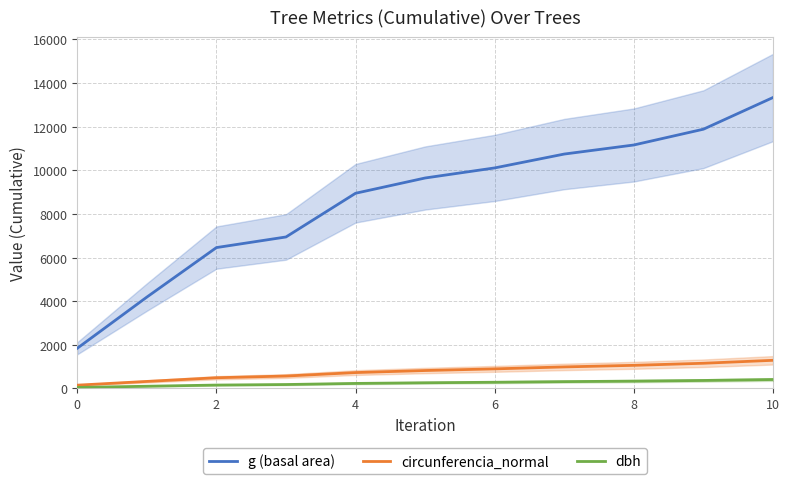

What are all the series names shown in the legend?

g (basal area), circunferencia_normal, dbh